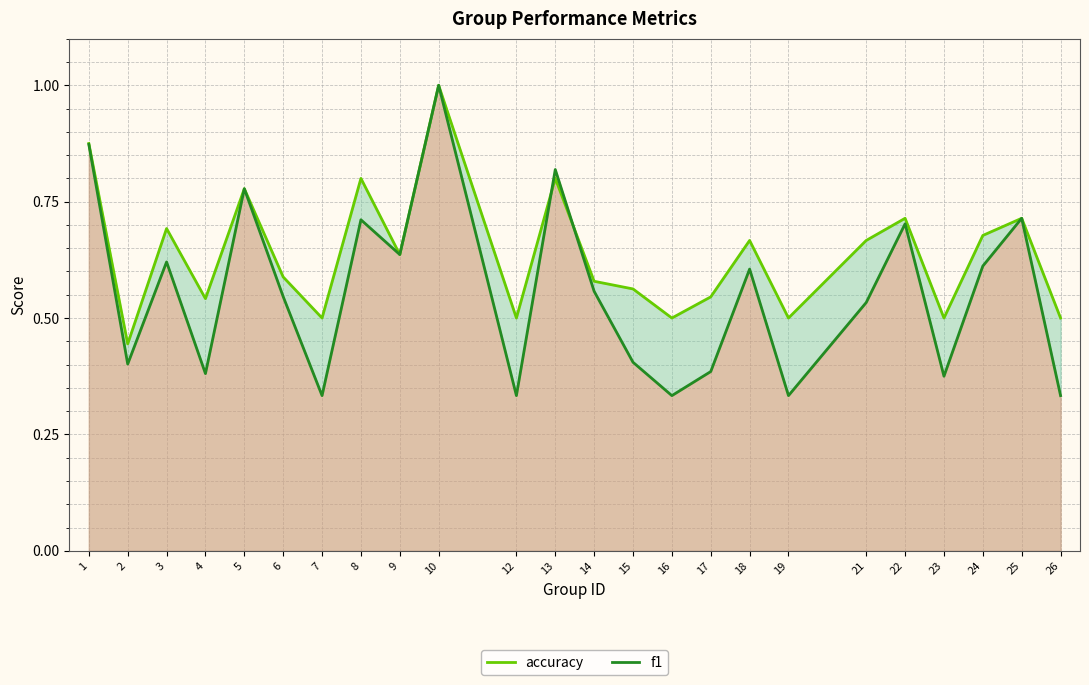

What is the spread (max minus min) of values at 17?

0.2